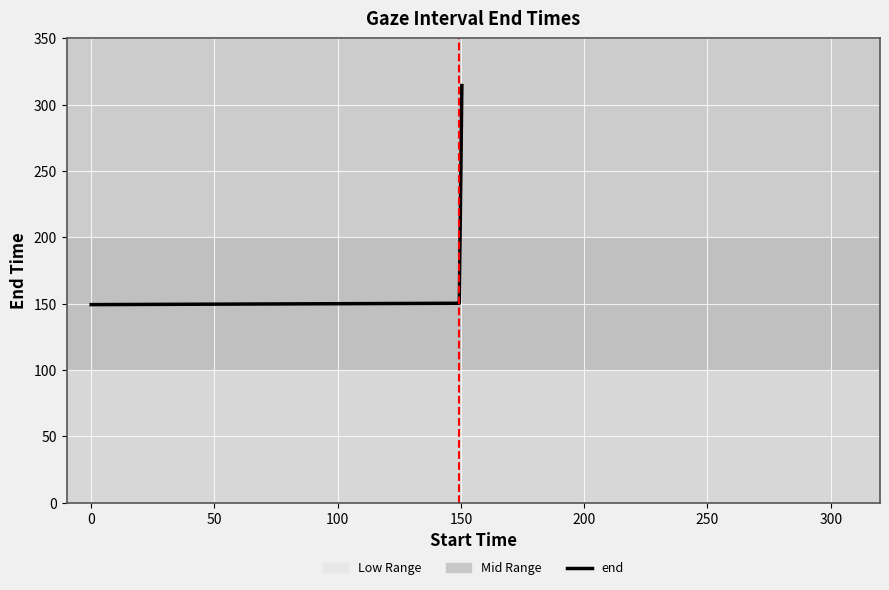

What is the minimum value shown in the chart?

149.3